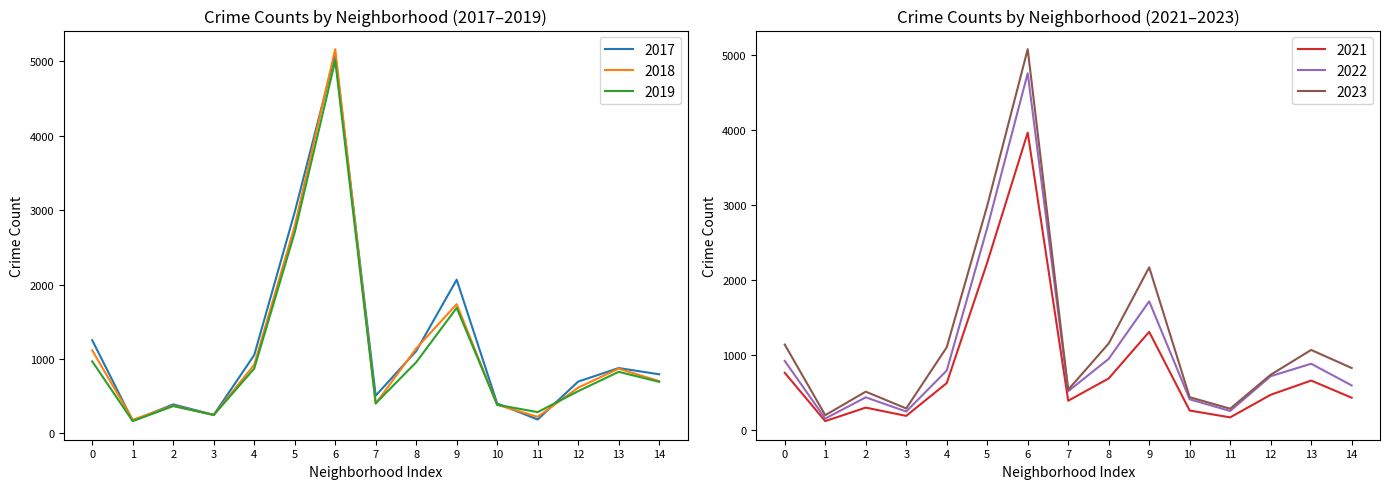

Does the chart display data point markers on the line(s)?

No